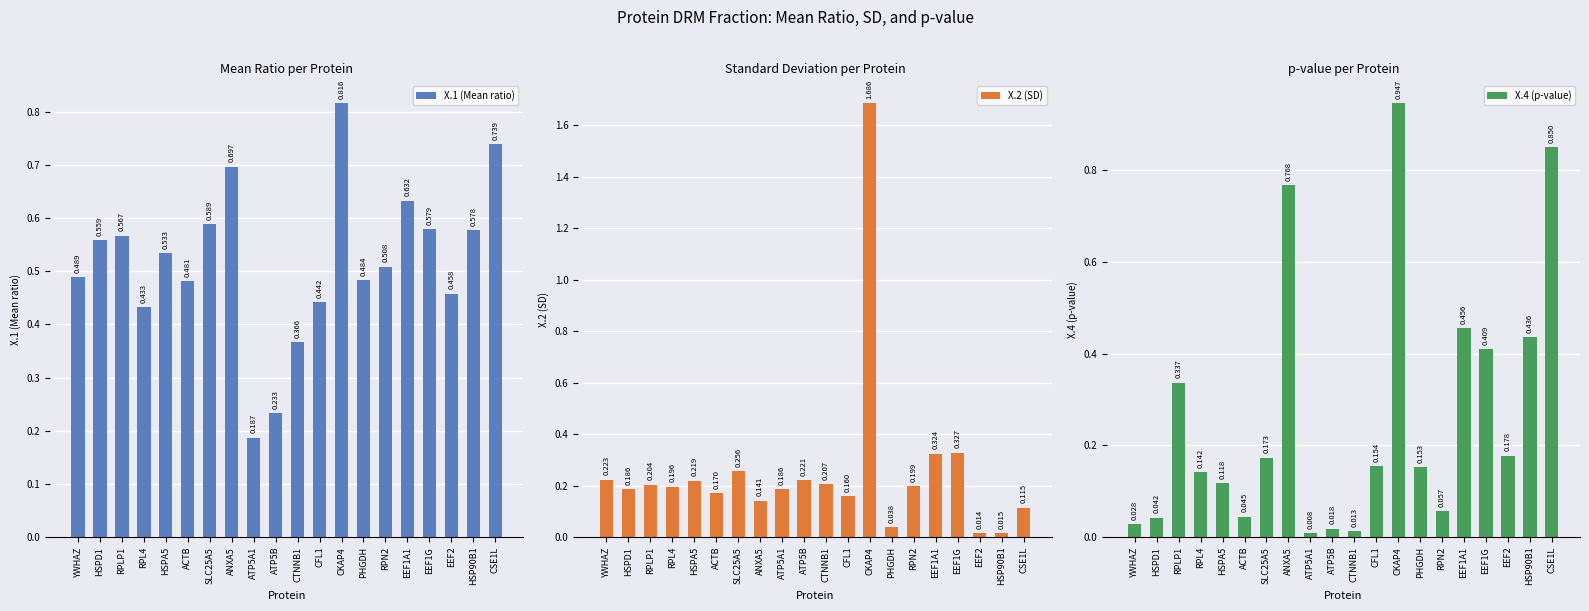

Which series has the largest total across all categories?

X.1 (Mean ratio)